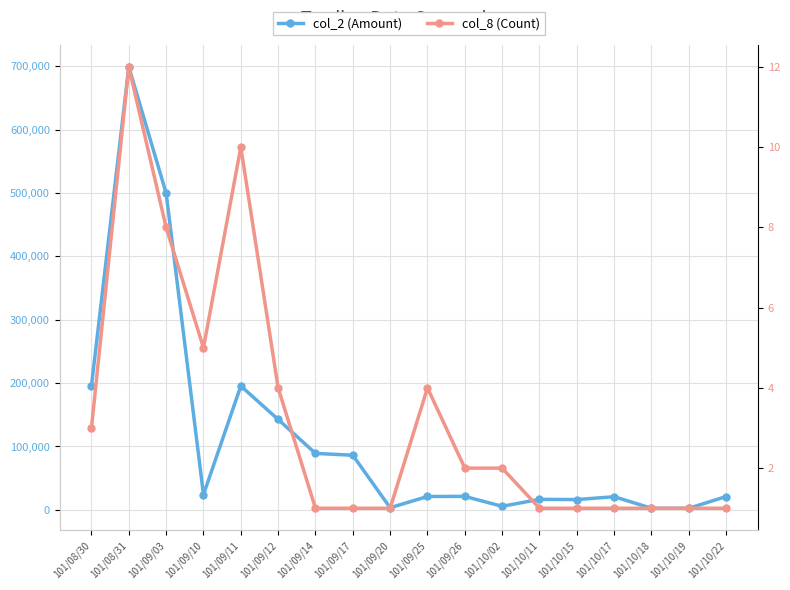

What are all the series names shown in the legend?

col_2 (Amount), col_8 (Count)